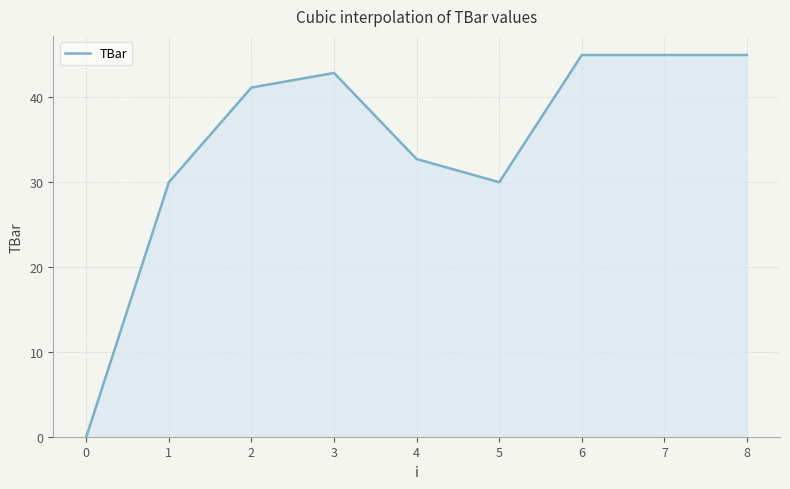

Does the chart display data point markers on the line(s)?

No